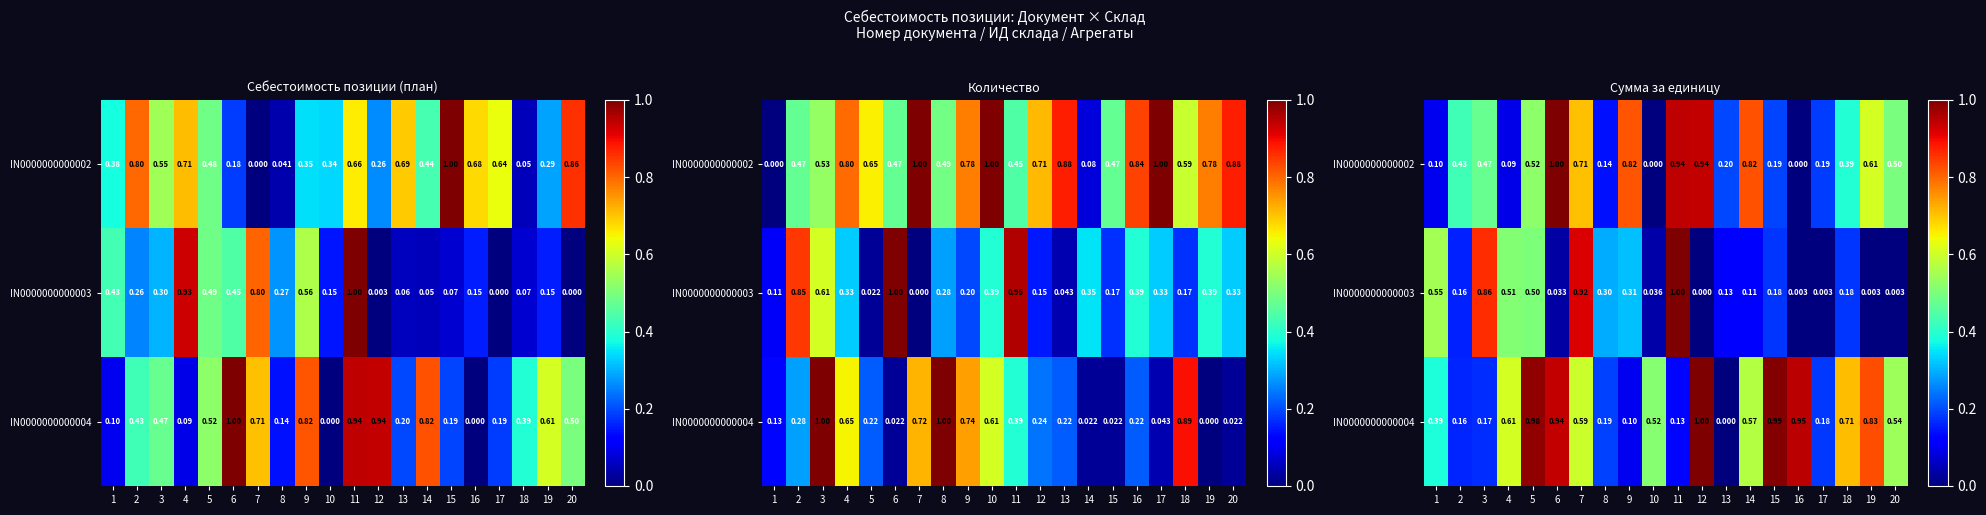

Rank the series by their average value, from highest to lowest.

IN0000000000004, IN0000000000002, IN0000000000003